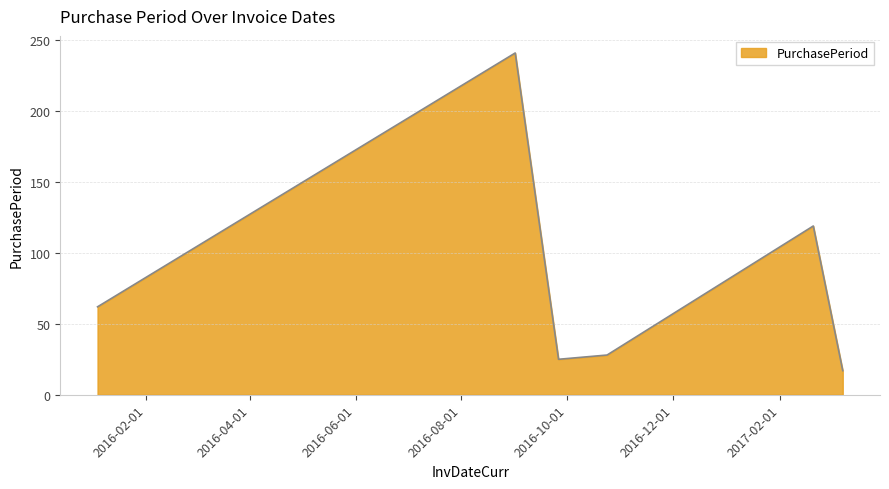

What is the difference between the maximum and minimum values?

224